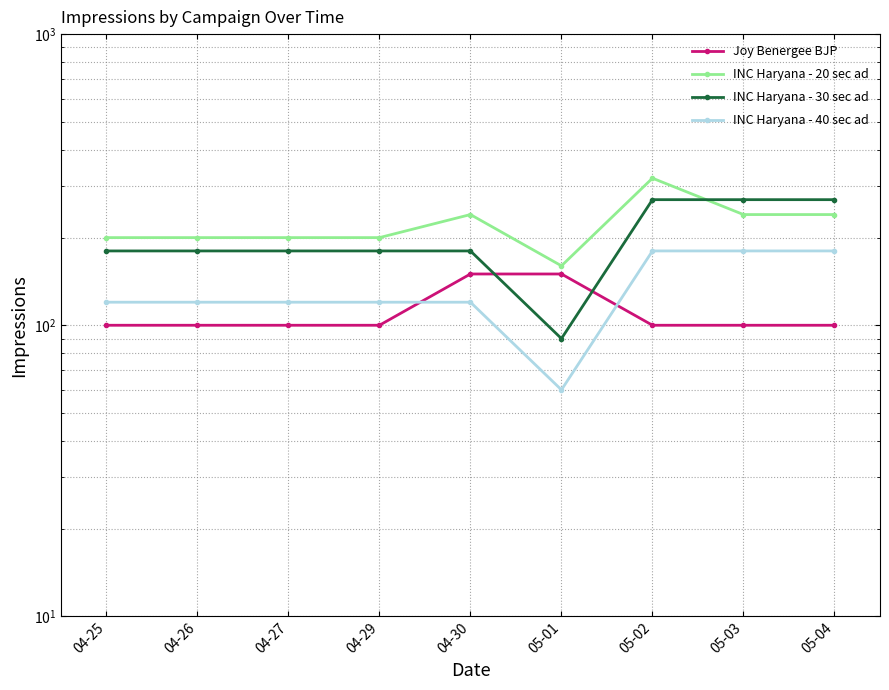

True or false: Joy Benergee BJP has more than 0 interior local peaks.

False